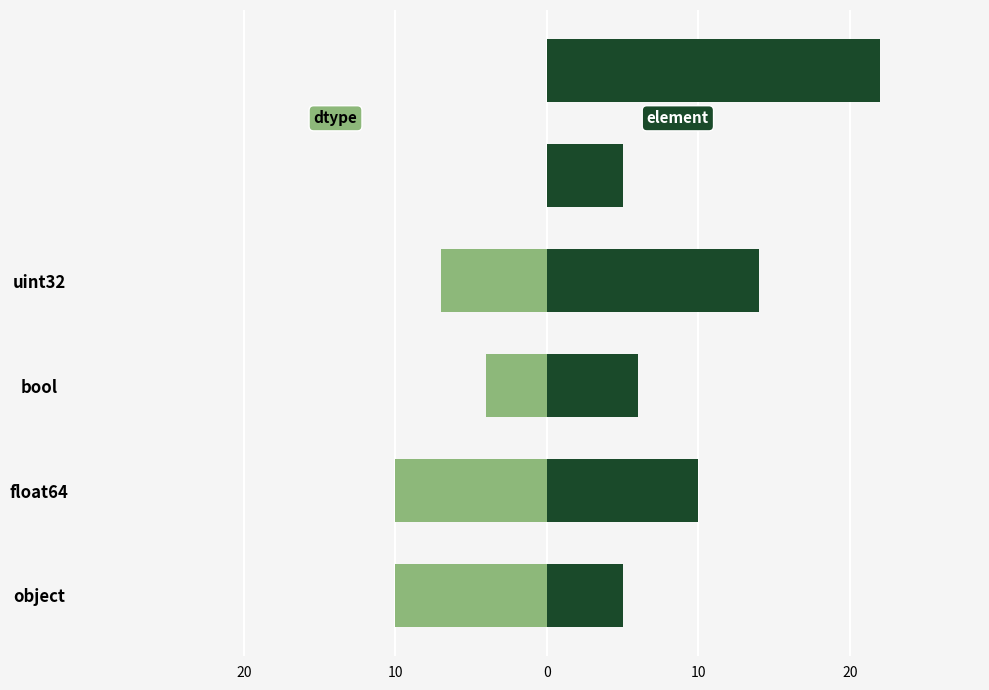

Between 20 and 0, which series saw the biggest shift?

element